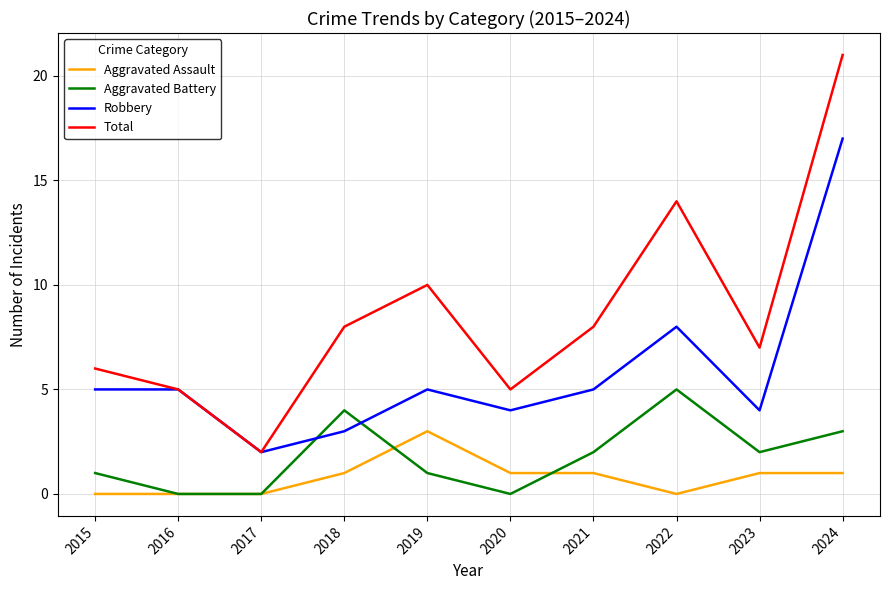

True or false: Total and Aggravated Assault intersect in this chart.

False